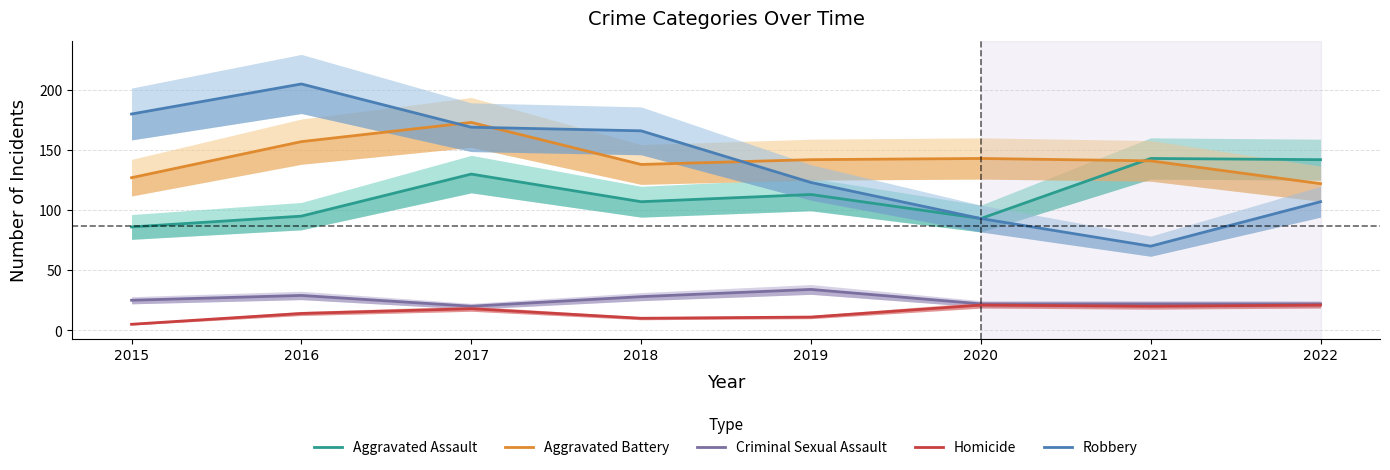

At how many categories does at least one series exceed 145?

4